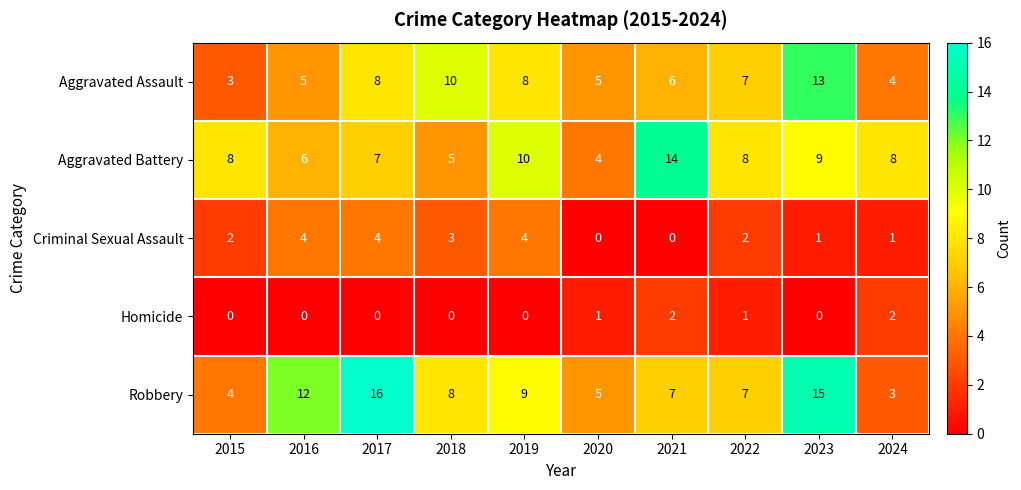

What is the spread (max minus min) of values at 2023?

15